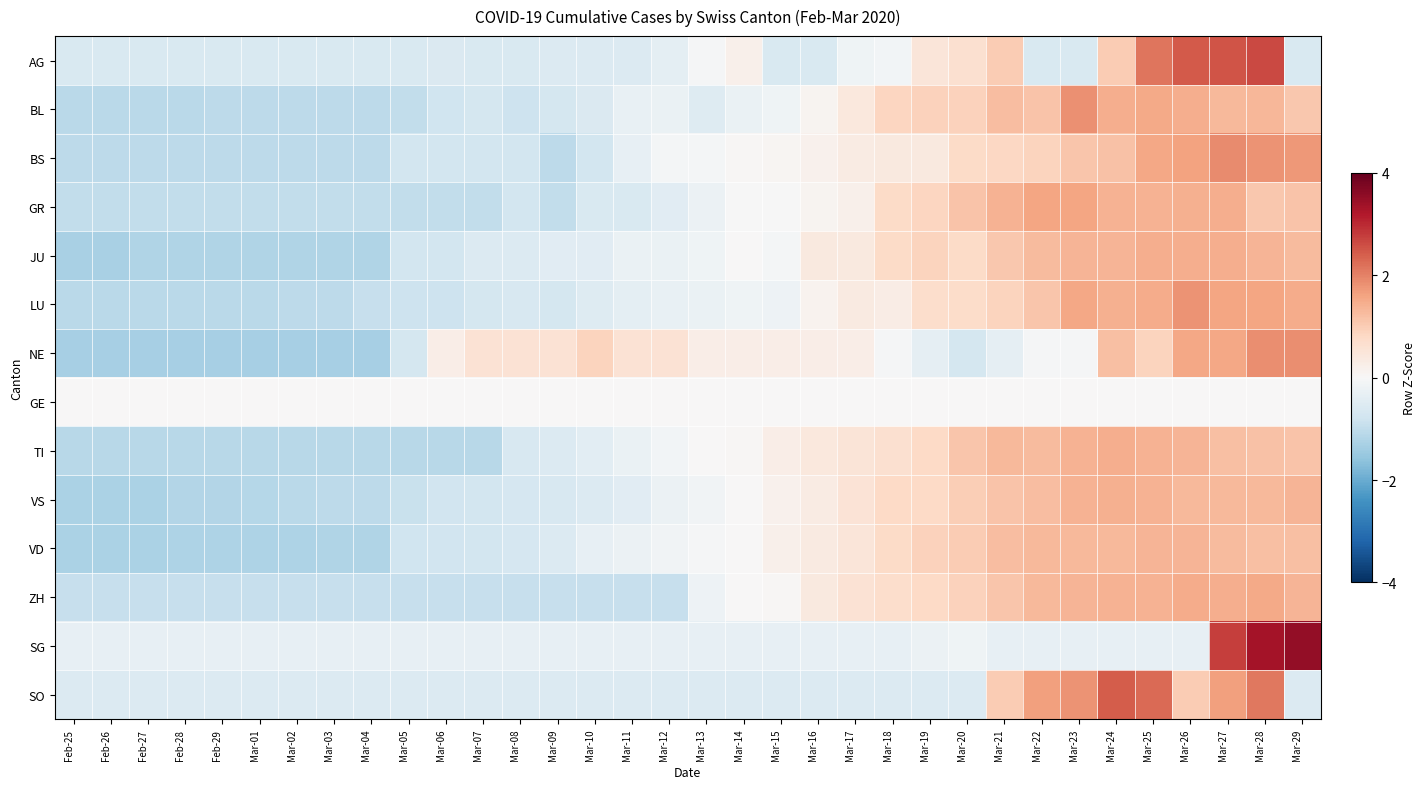

What is the total value across all series at Mar-24?

16.7